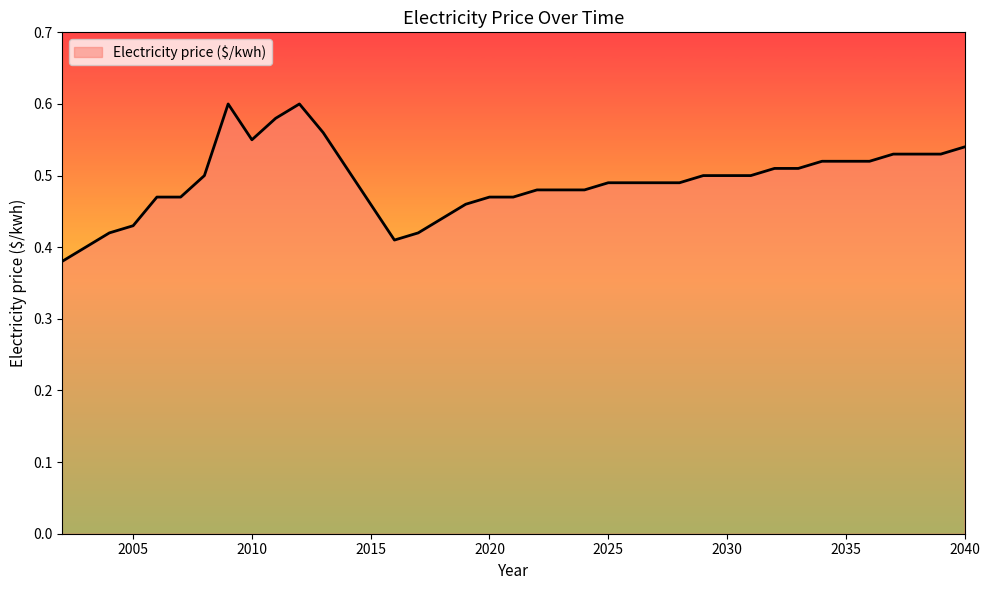

Where is the data nearest to the value 0?

2002